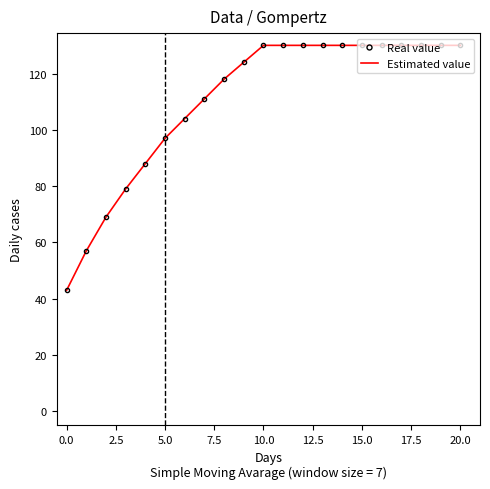

True or false: Estimated value has more than 1 interior local peaks.

False